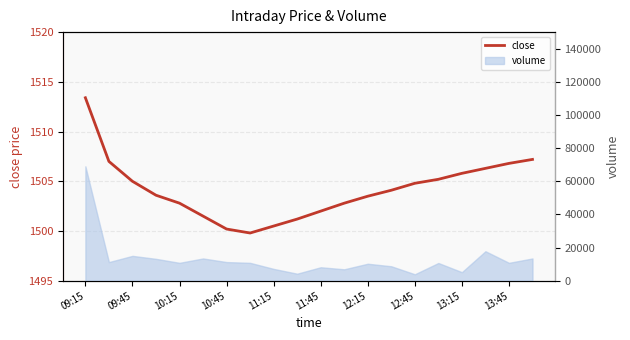

How many data points are less than 1504?

10